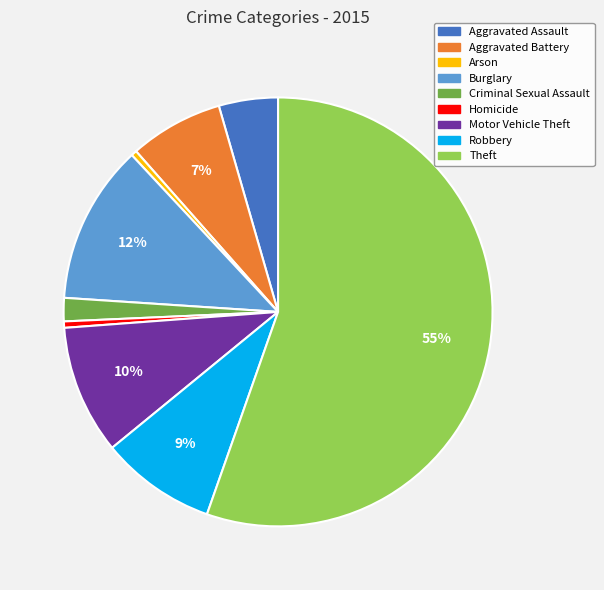

Which category accounts for the majority?

Theft